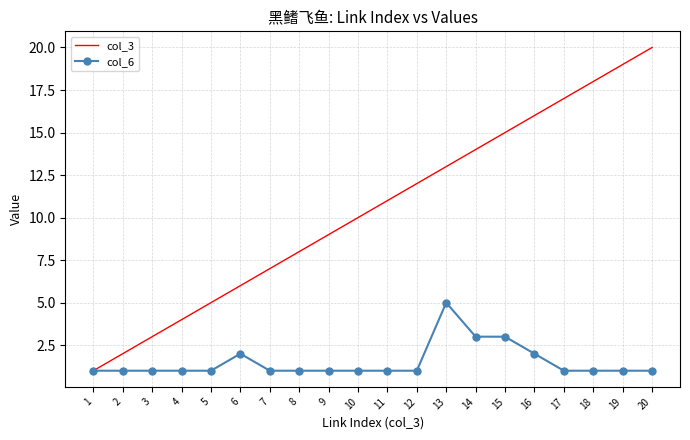

Between 1 and 12, which series saw the biggest shift?

col_3